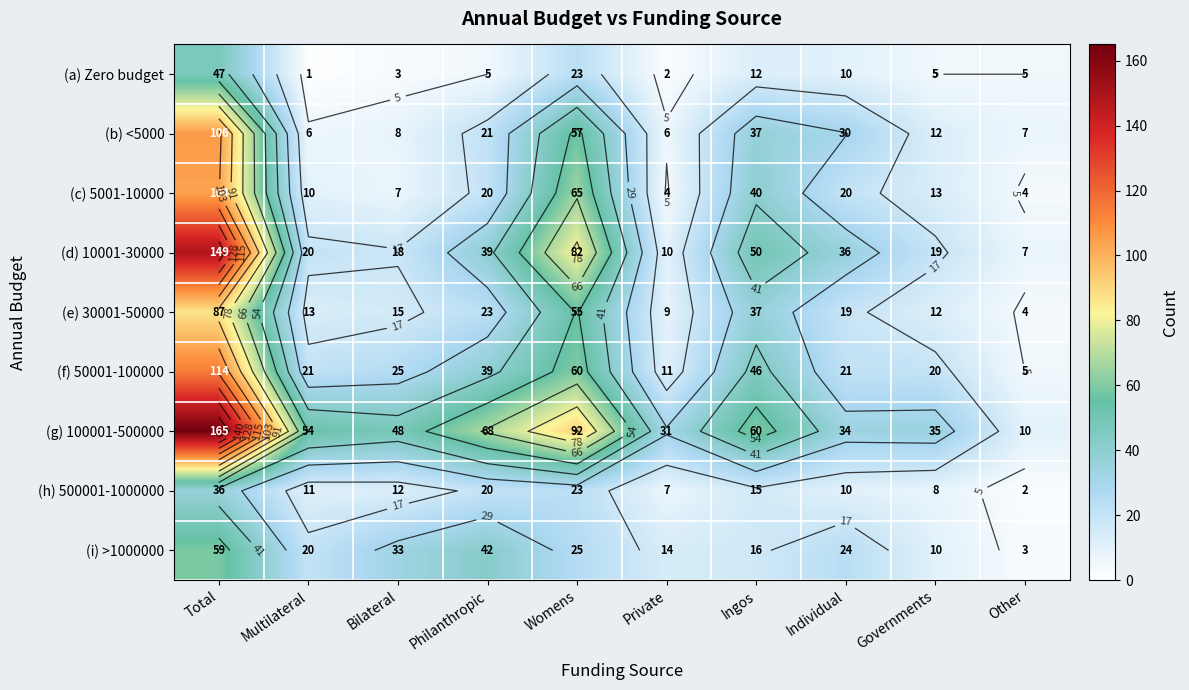

Is the value of (e) 30001-50000 at Governments greater than the value of (a) Zero budget at Other?

Yes